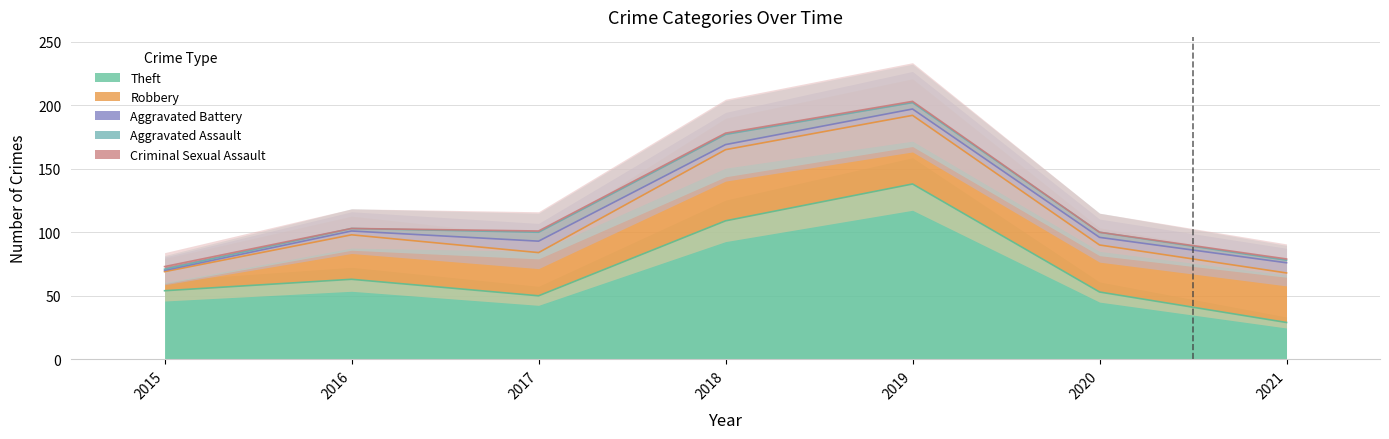

What is the total value across all series at 2019?

203